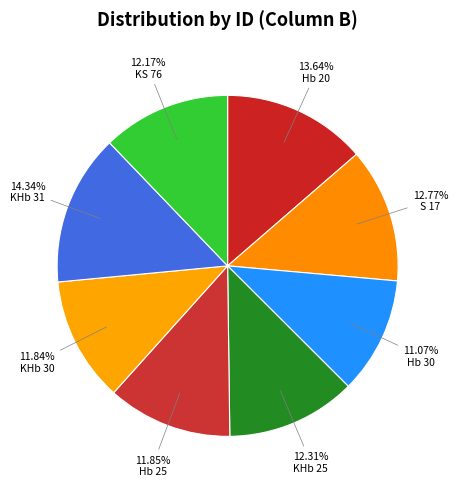

Between KHb 31 and Hb 30, which is larger?

KHb 31